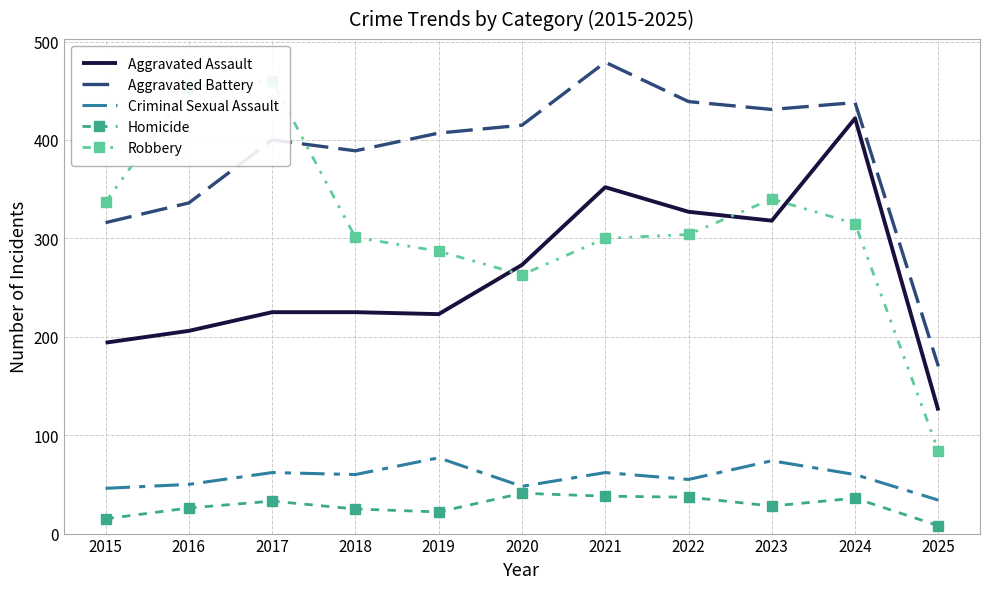

Where does the Robbery series first go above 304?

2015